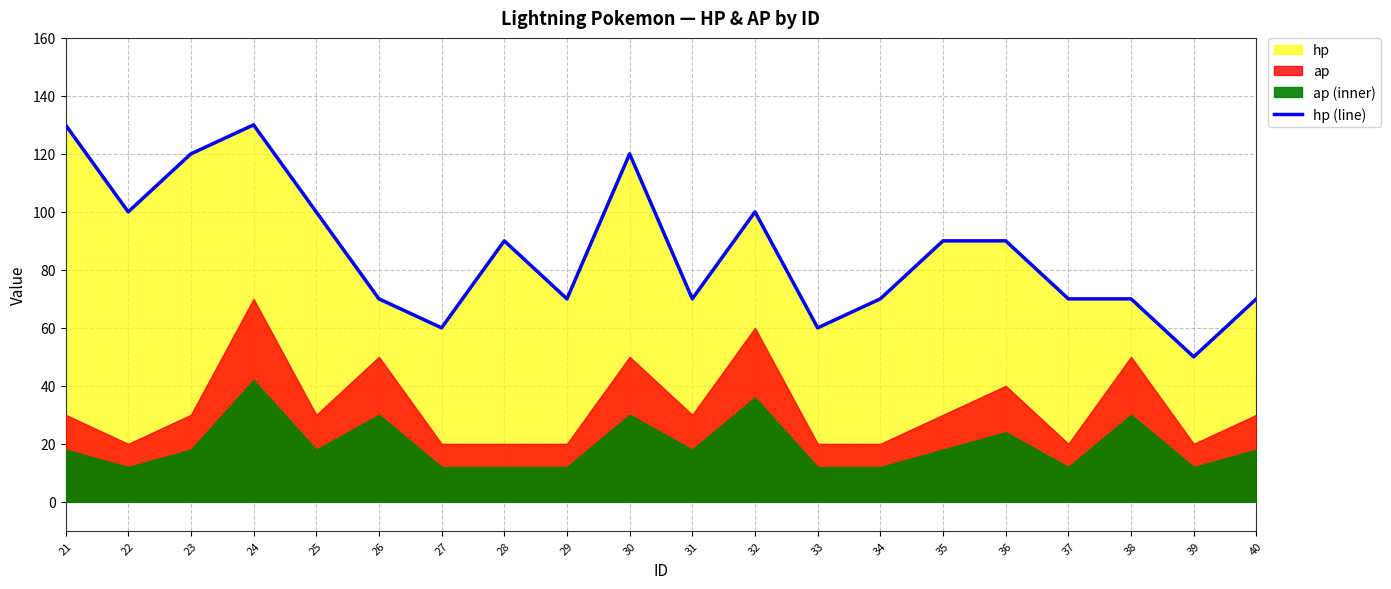

Which has a higher value, 31 or 32?

32